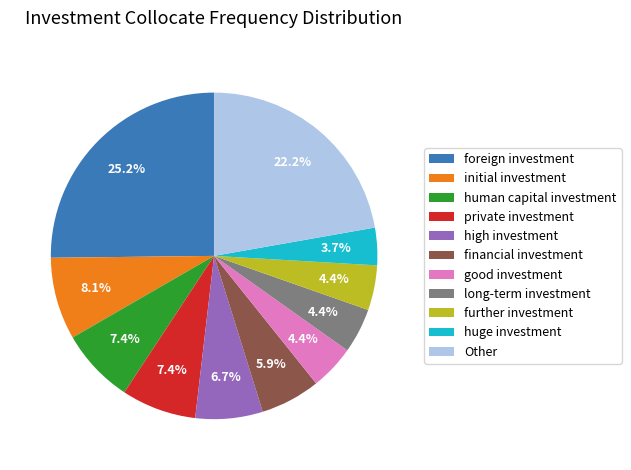

Is it true that initial investment is 19% of the pie?

False